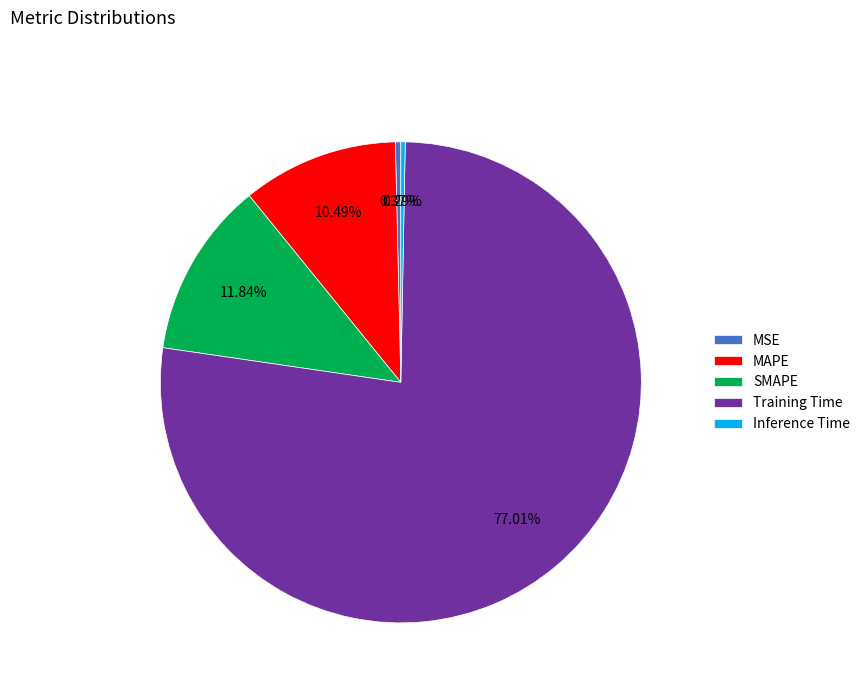

To the nearest percent, what is the difference between the largest and smallest slice percentages?

77%